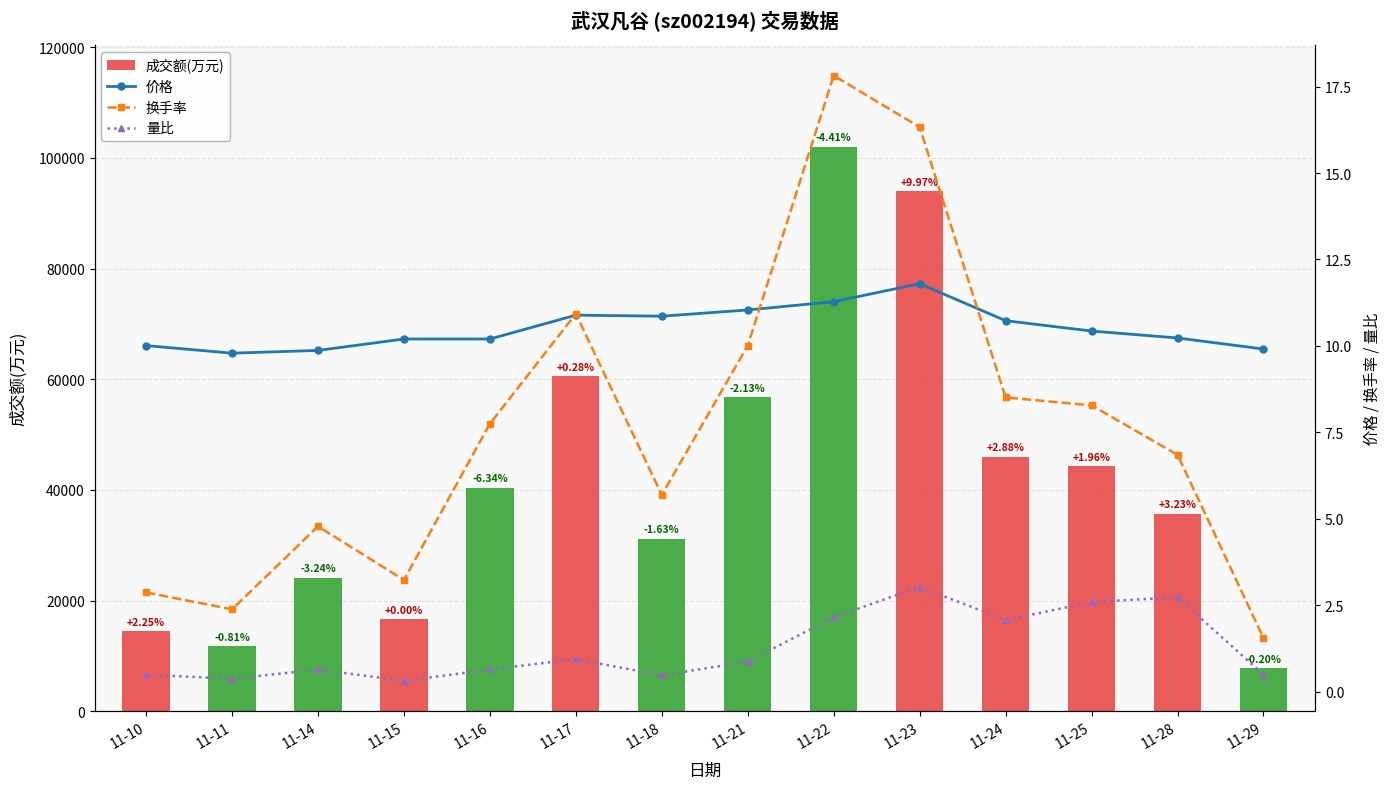

Which label corresponds to the largest value in the chart?

11-22